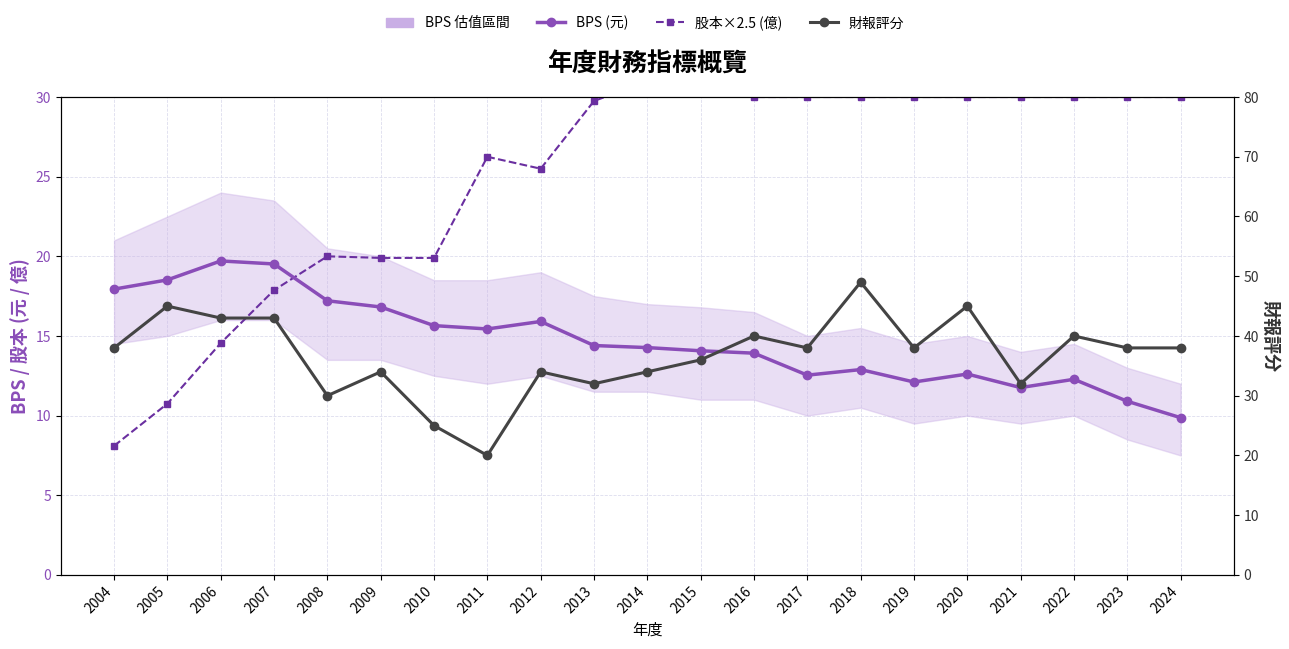

True or false: BPS (元) has a value of 17.2 at 2021.

False